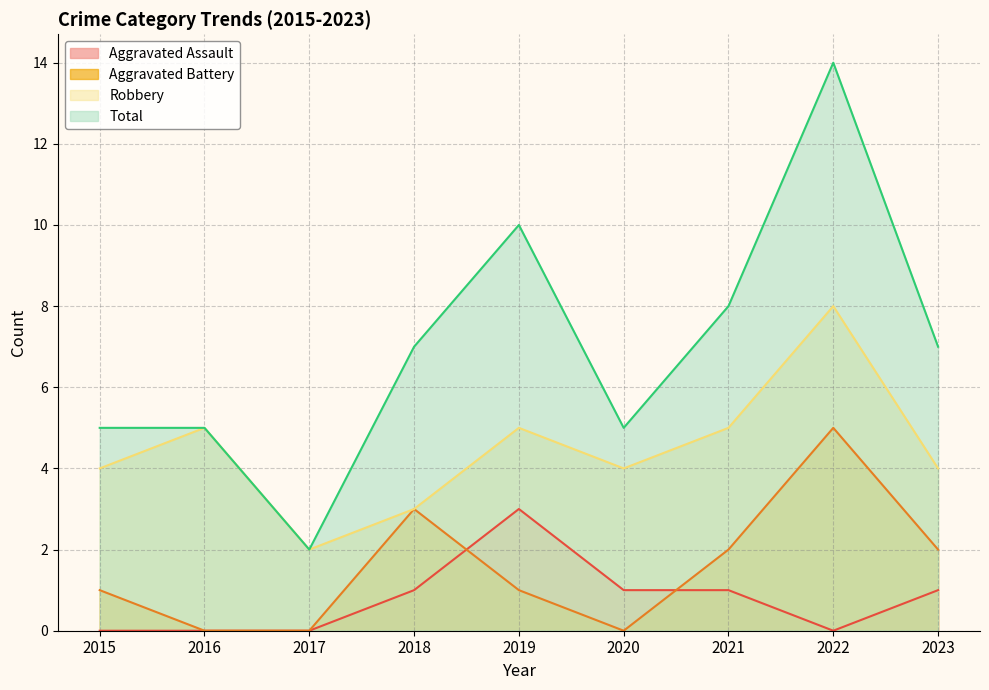

How many values in the Robbery series exceed 4?

4